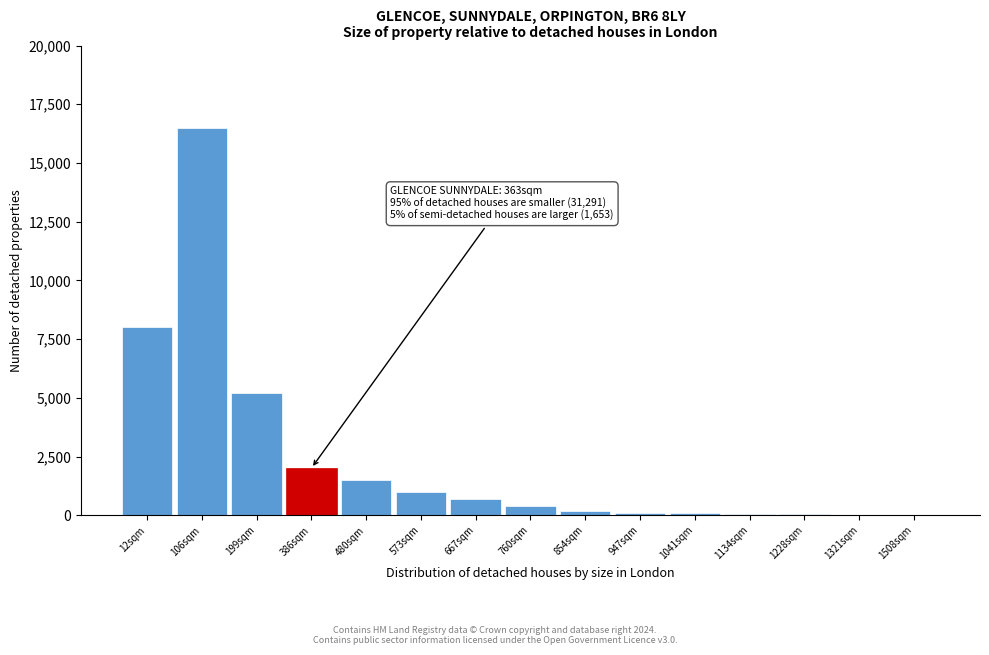

Between 480sqm and 199sqm, which is larger?

199sqm